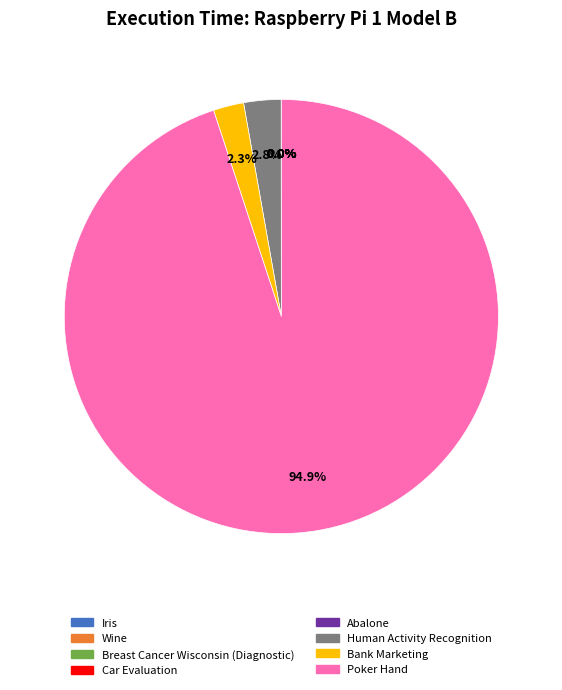

What percentage is the Poker Hand slice, to the nearest percent?

95%